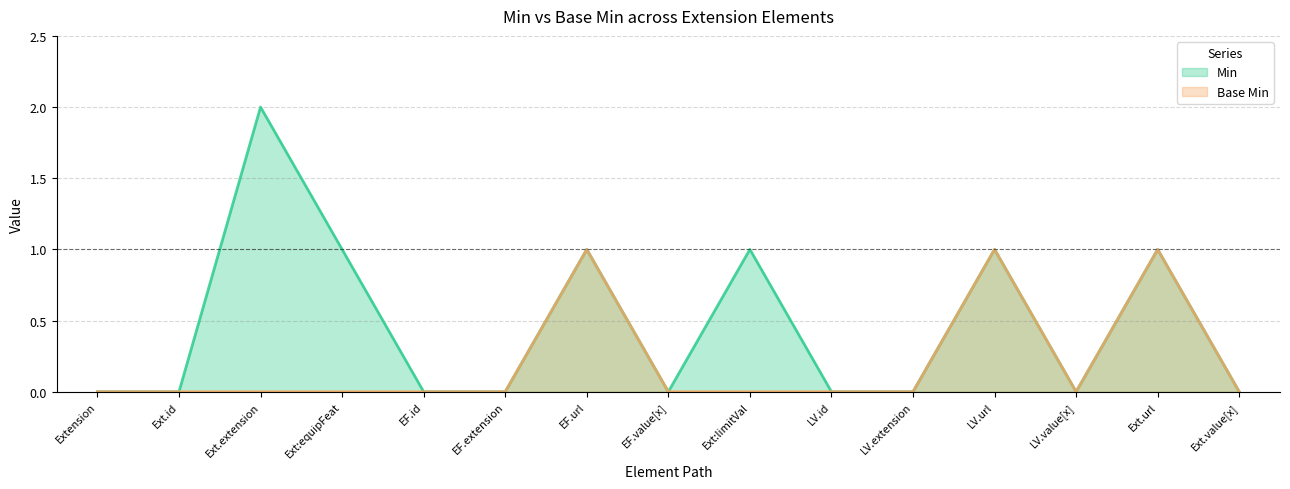

True or false: Base Min has more than 1 interior local peaks.

True